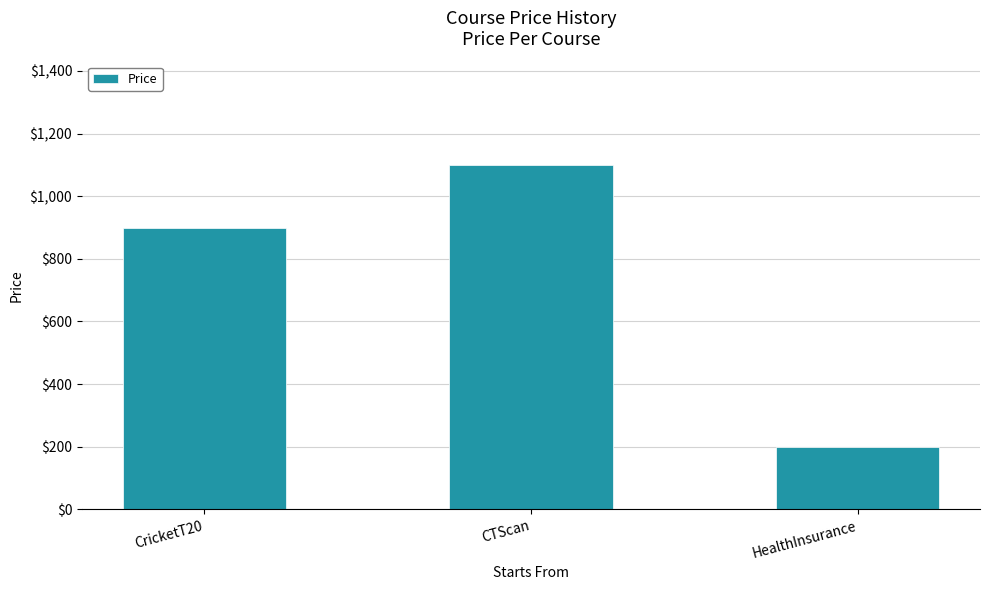

List the labels in order of value, smallest first.

HealthInsurance, CricketT20, CTScan